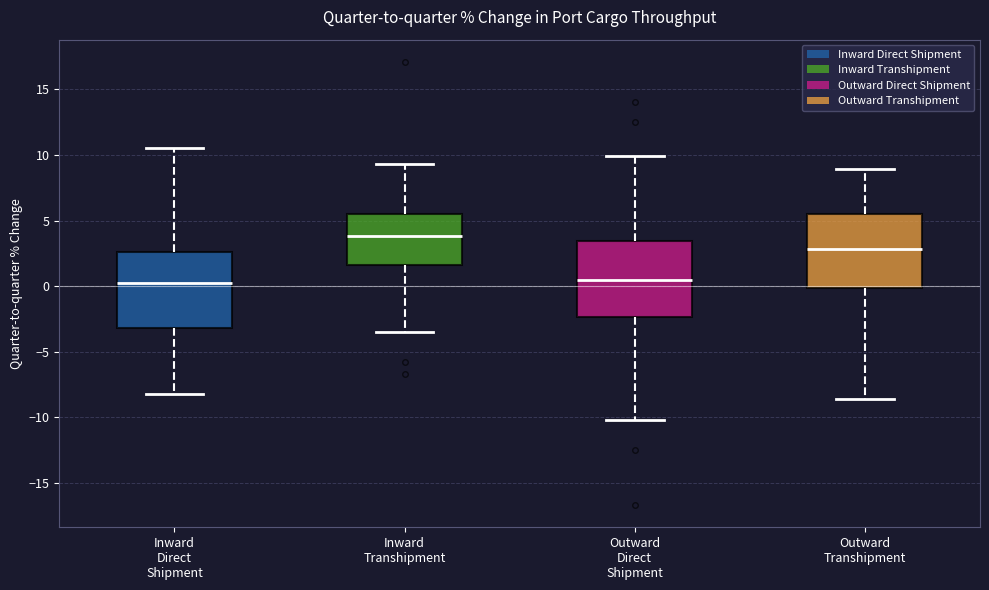

Which box's median line is the highest?

Inward Transhipment